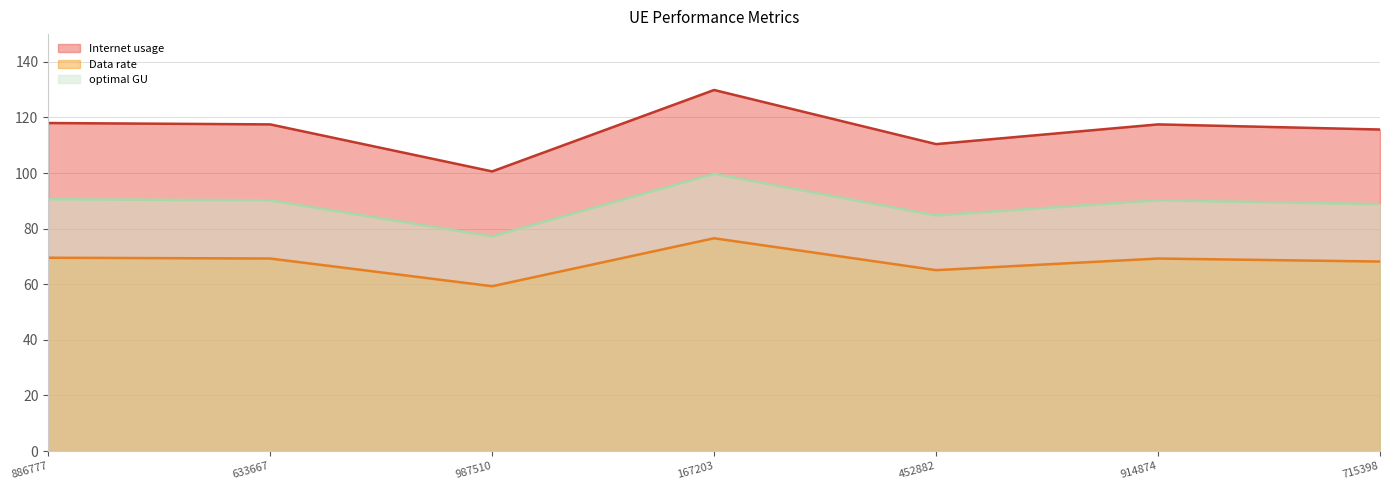

How many values in the Data rate series are below 90?

3